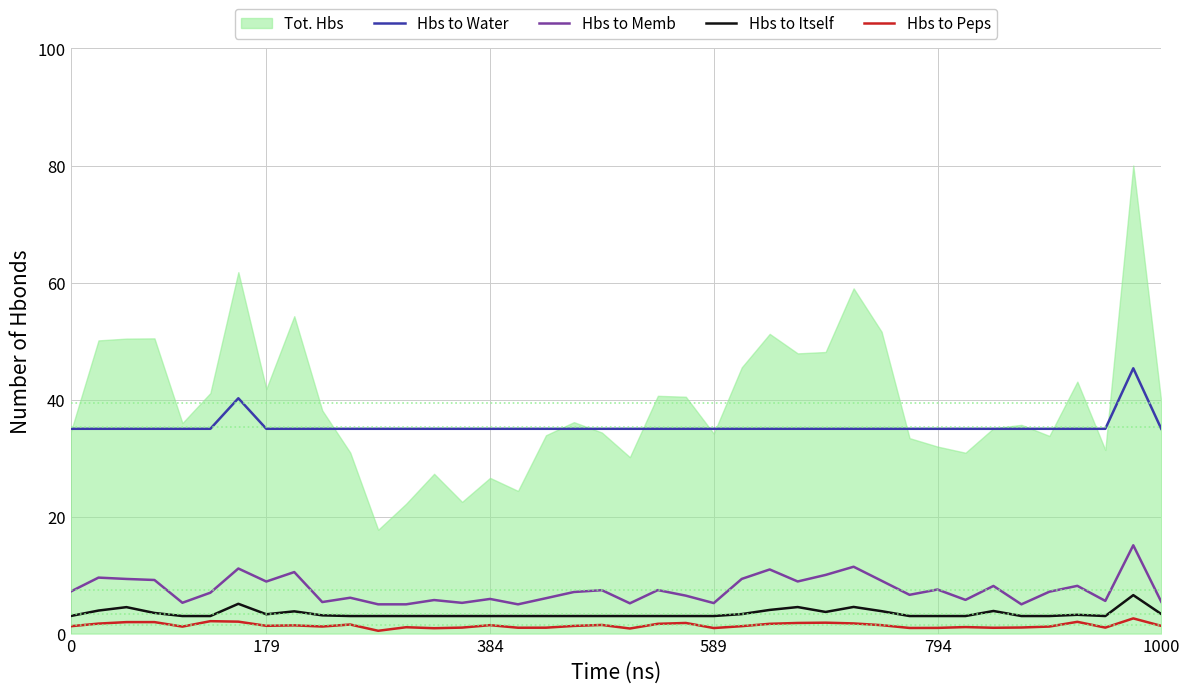

What is the label of the 13th point from the right?

27